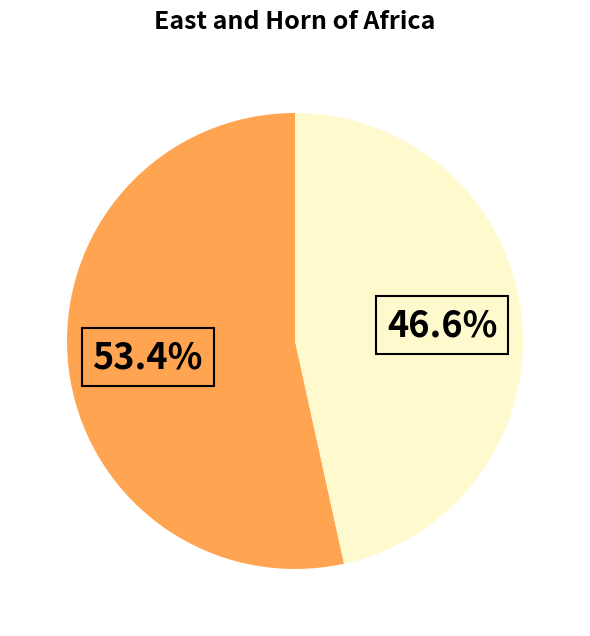

Is there a majority slice in this chart?

Yes